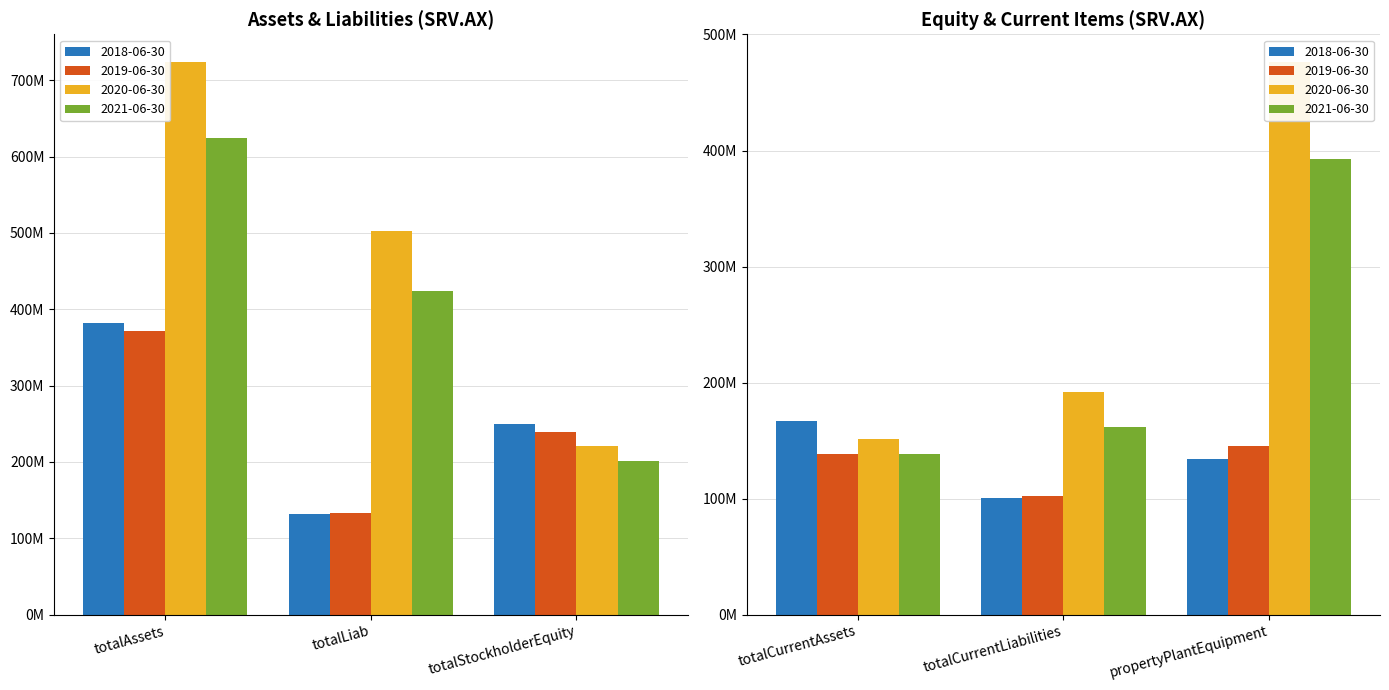

At which category is the sum across all series the highest?

totalAssets